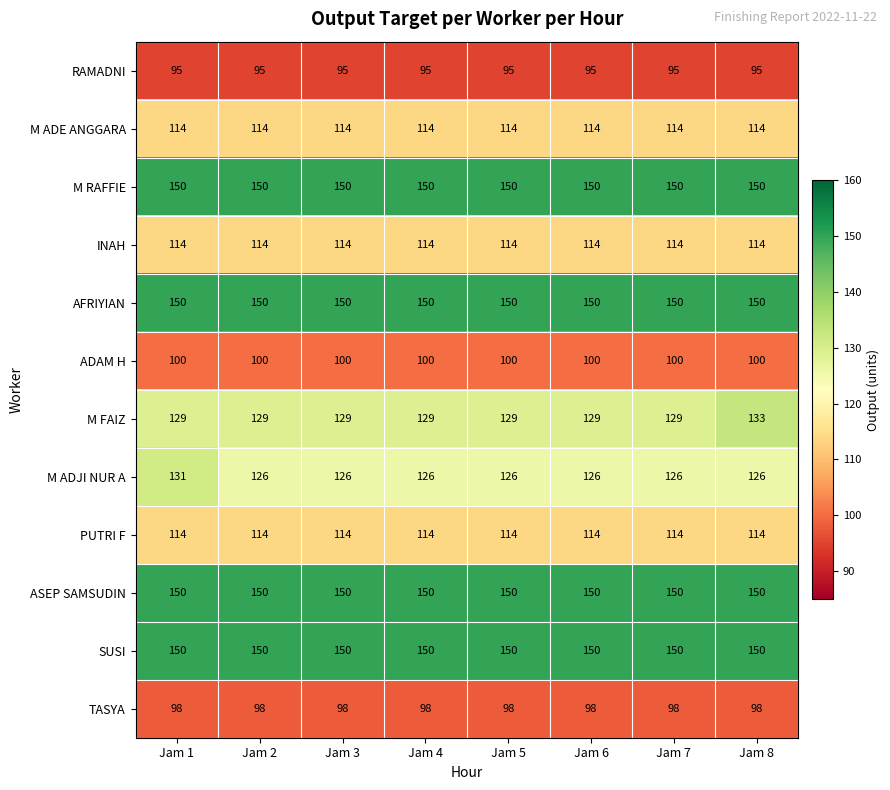

Is the value of M ADE ANGGARA at Jam 6 greater than the value of ADAM H at Jam 8?

Yes